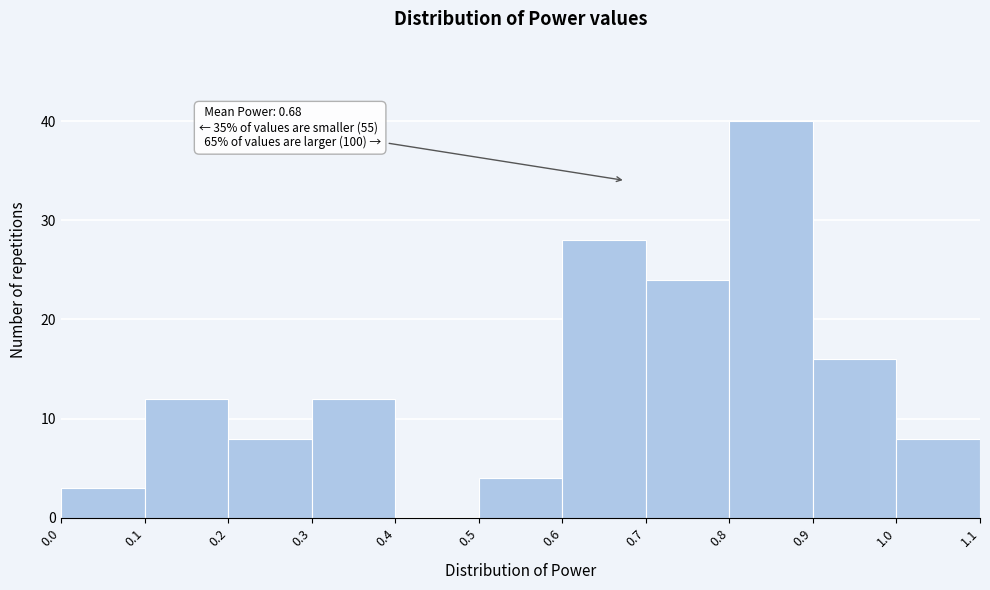

Over which range of the x-axis is the bar tallest?

0.8 to 0.9